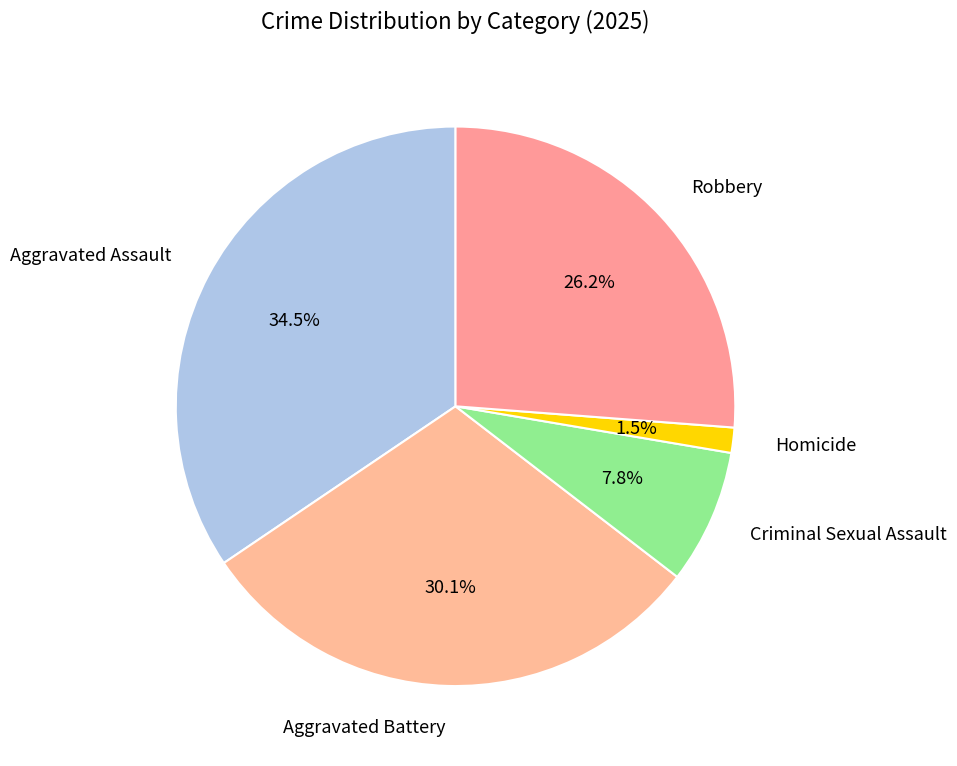

Which category has the biggest portion of the pie?

Aggravated Assault